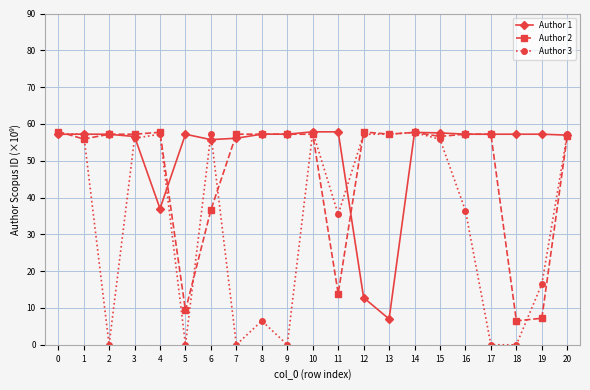

Which series has the largest total across all categories?

Author 1